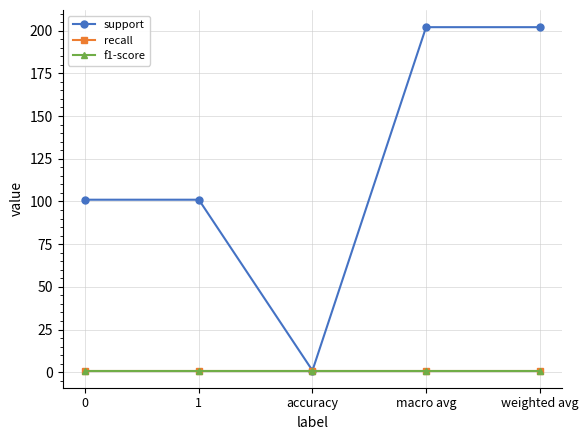

Does the chart have visible grid lines?

Yes